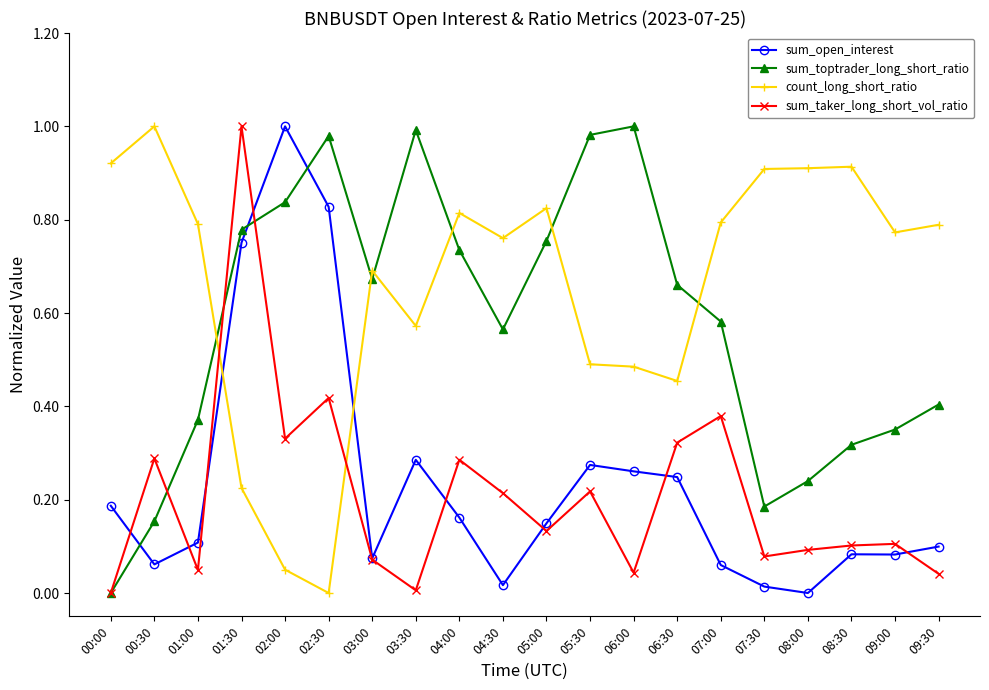

At 06:00, list the series in order from largest to smallest.

sum_toptrader_long_short_ratio, count_long_short_ratio, sum_open_interest, sum_taker_long_short_vol_ratio